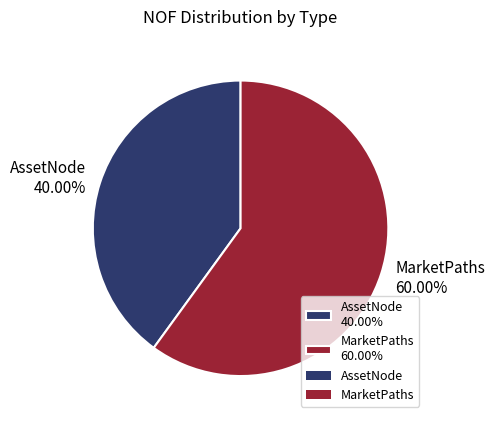

What percentage is the AssetNode slice, to the nearest percent?

40%